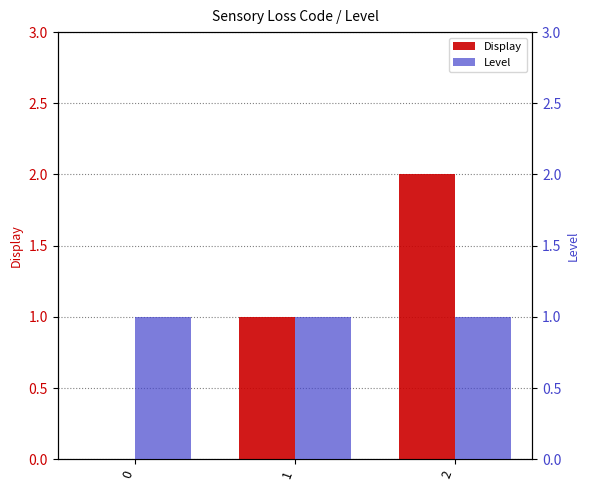

Between 0 and 1, which series saw the biggest shift?

Display